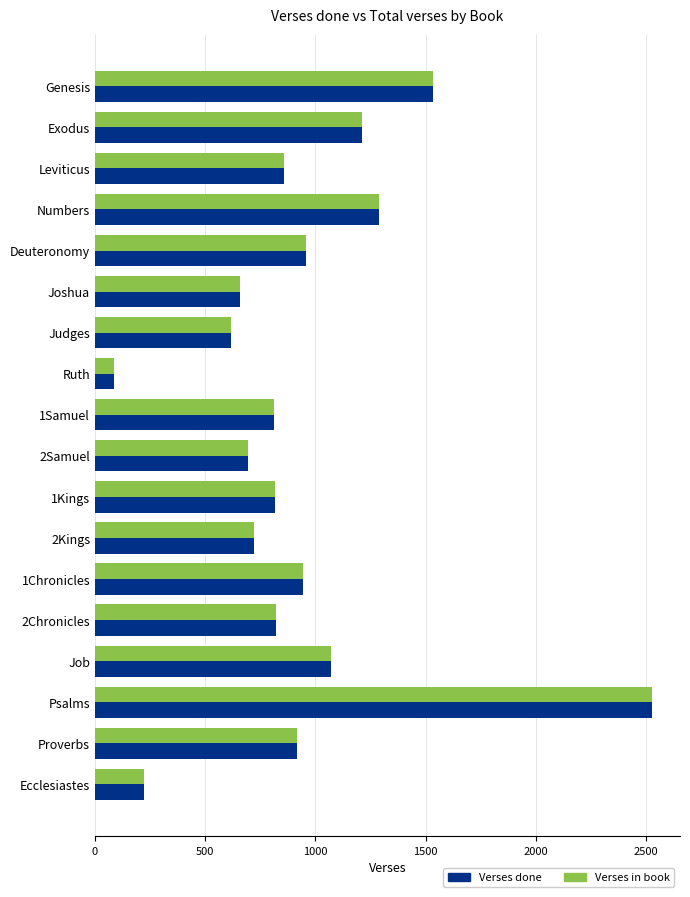

At how many categories does at least one series exceed 751?

12